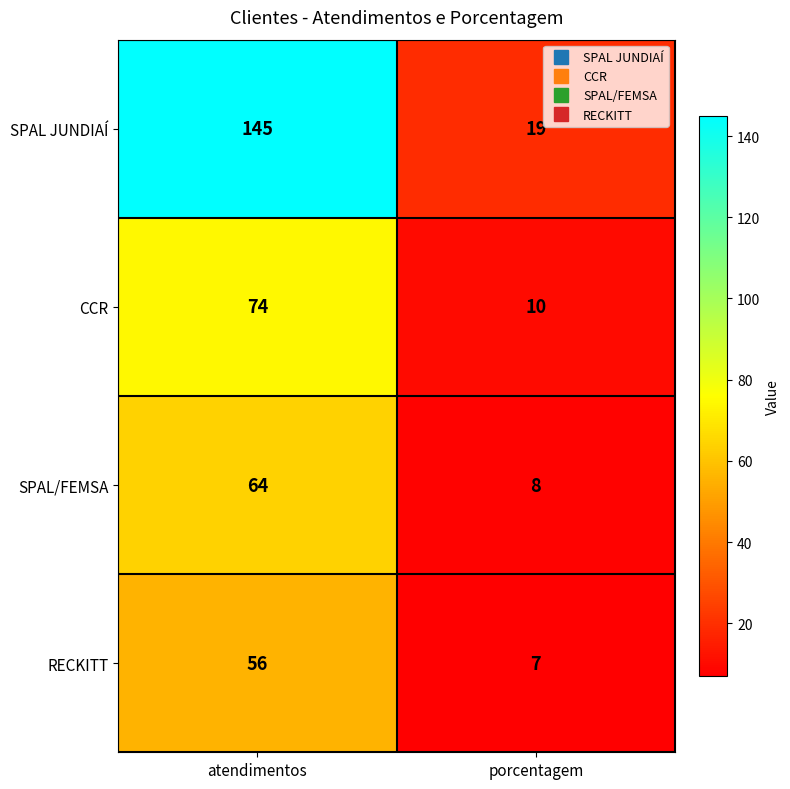

What is the spread (max minus min) of values at atendimentos?

89